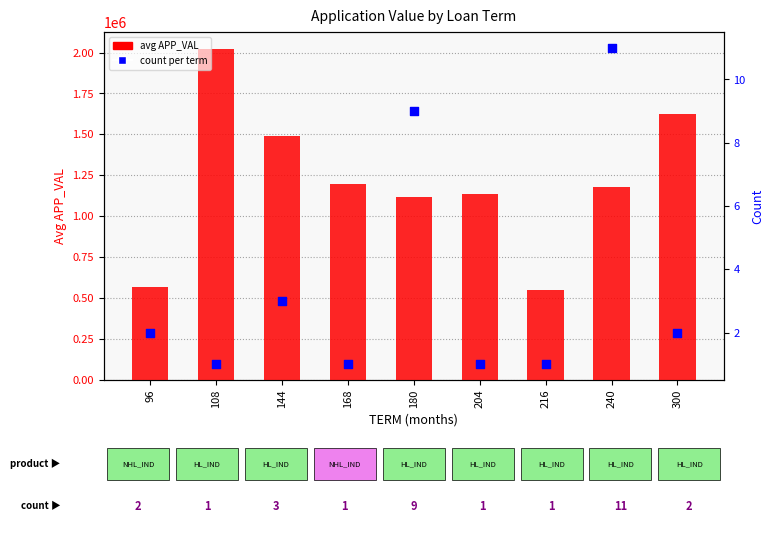

Which series has the largest Y range (max minus min)?

avg APP_VAL